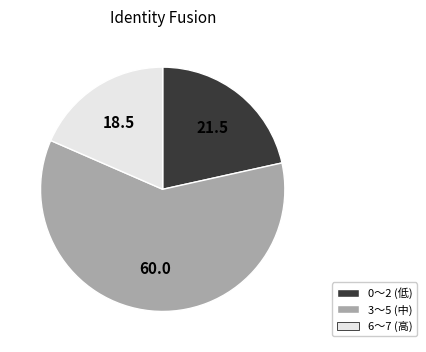

What is the ratio of the value at 0〜2 (低) to the value at 3〜5 (中)?

0.4